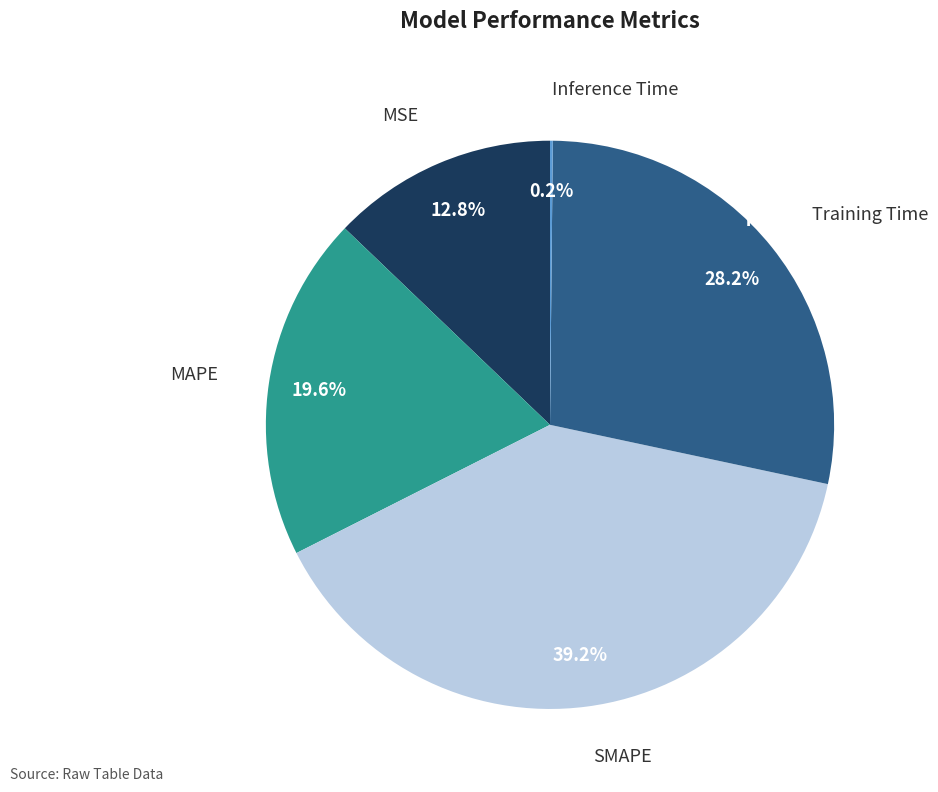

Which slice is the largest?

SMAPE